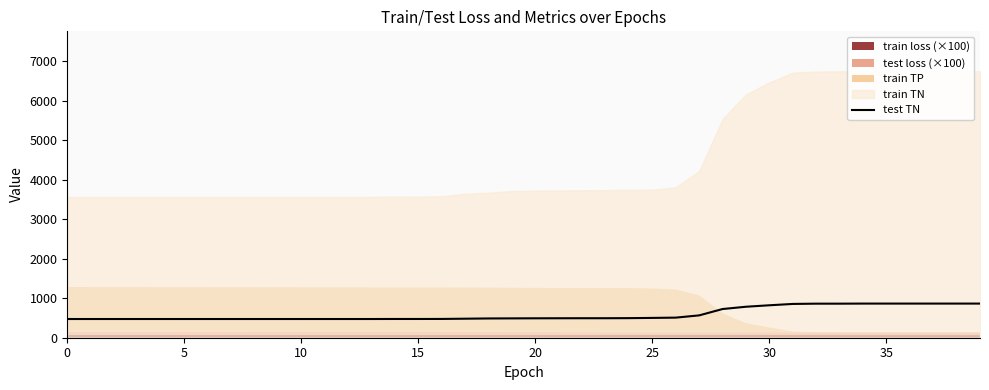

What is the lowest value of the test TN series?

474